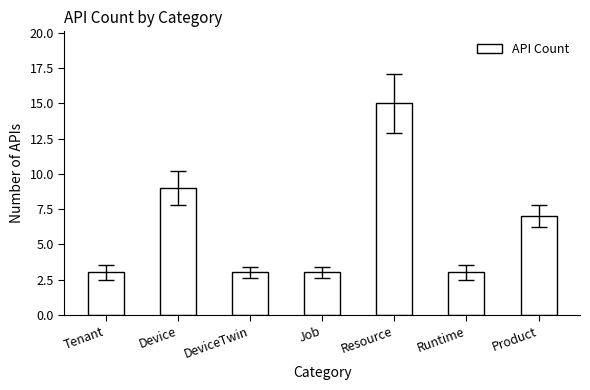

What is the sum of all values?

43